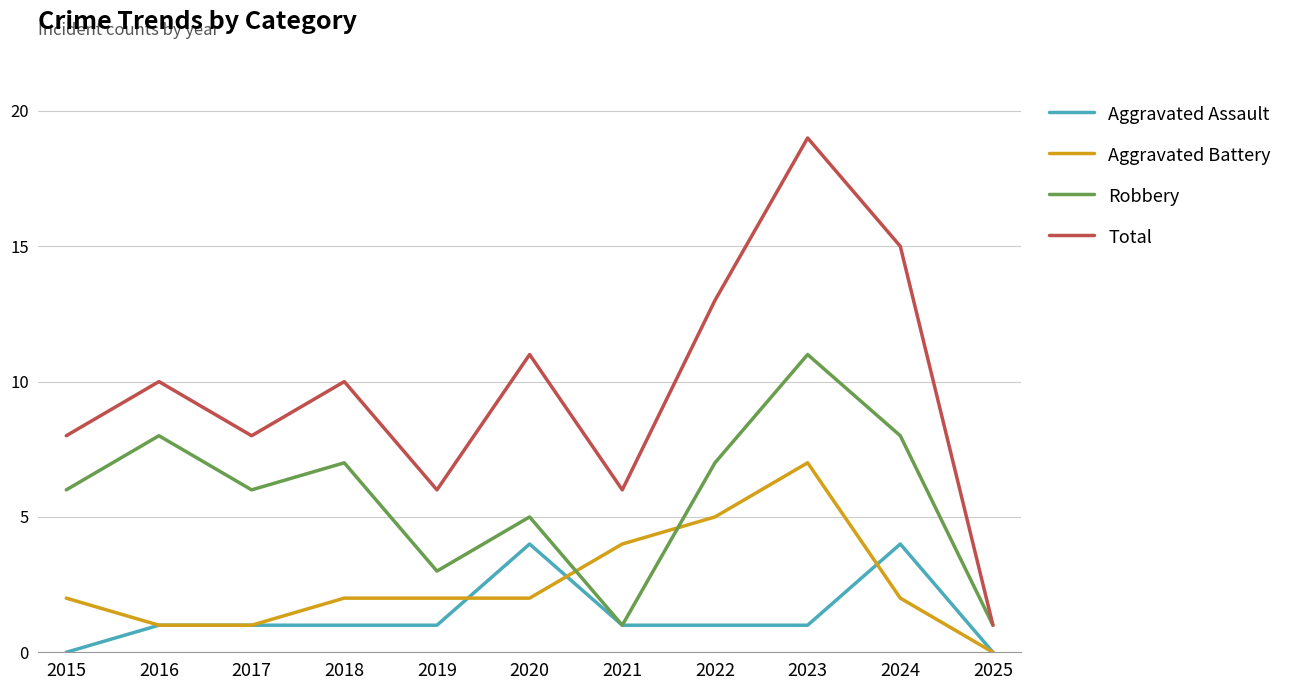

At which category is the sum across all series the highest?

2023